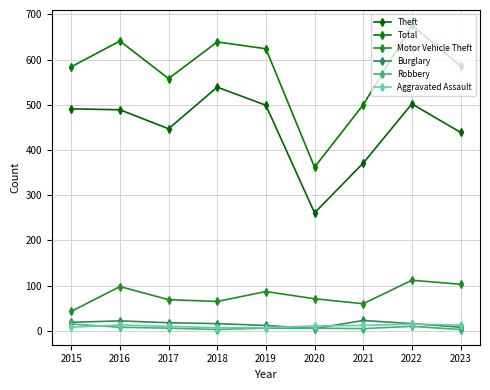

Is this an area chart (filled region under the line)?

No